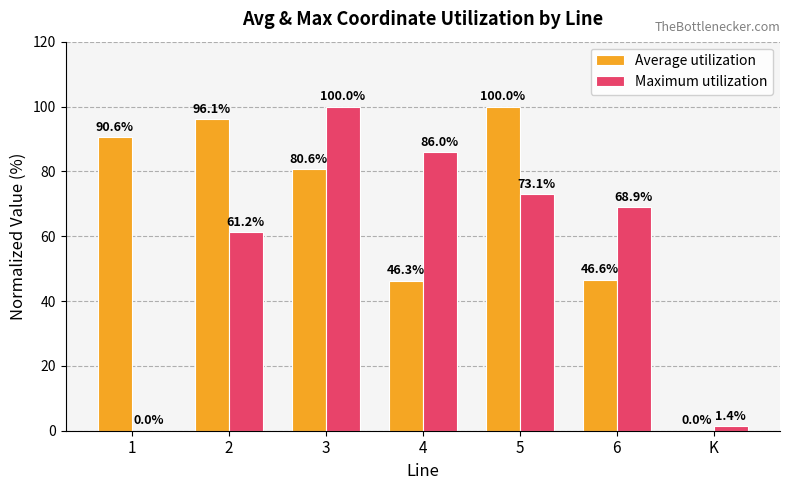

Reading left to right, transcribe all the data shown in this chart.

Average utilization: 1=90.6	2=96.1	3=80.6	4=46.3	5=100.0	6=46.6	K=0.0
Maximum utilization: 1=0.0	2=61.2	3=100.0	4=86.0	5=73.1	6=68.9	K=1.4